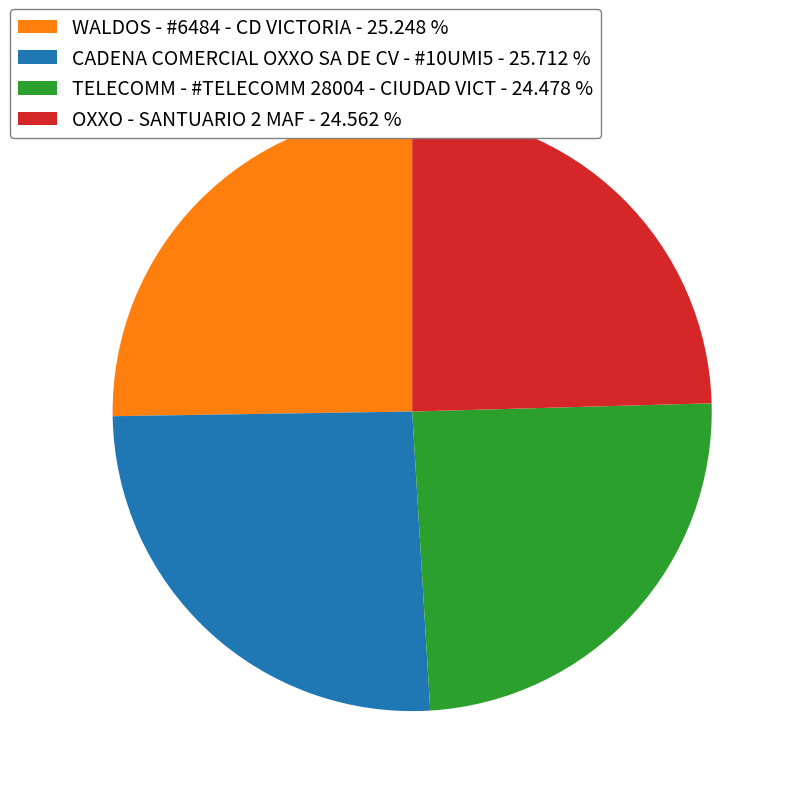

Between OXXO - SANTUARIO 2 MAF and CADENA COMERCIAL OXXO SA DE CV - #10UMI5, which is larger?

CADENA COMERCIAL OXXO SA DE CV - #10UMI5